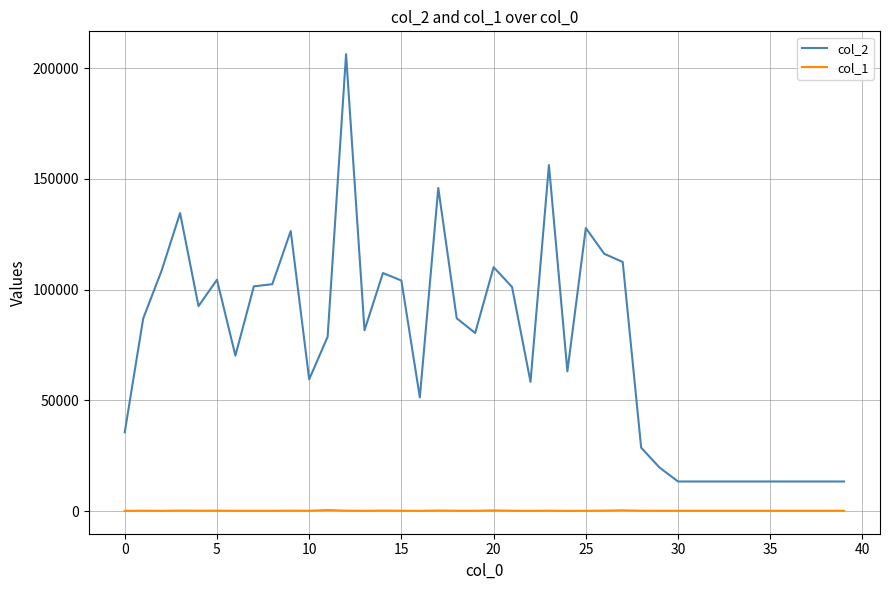

List the series in order of their peak value, highest first.

col_2, col_1